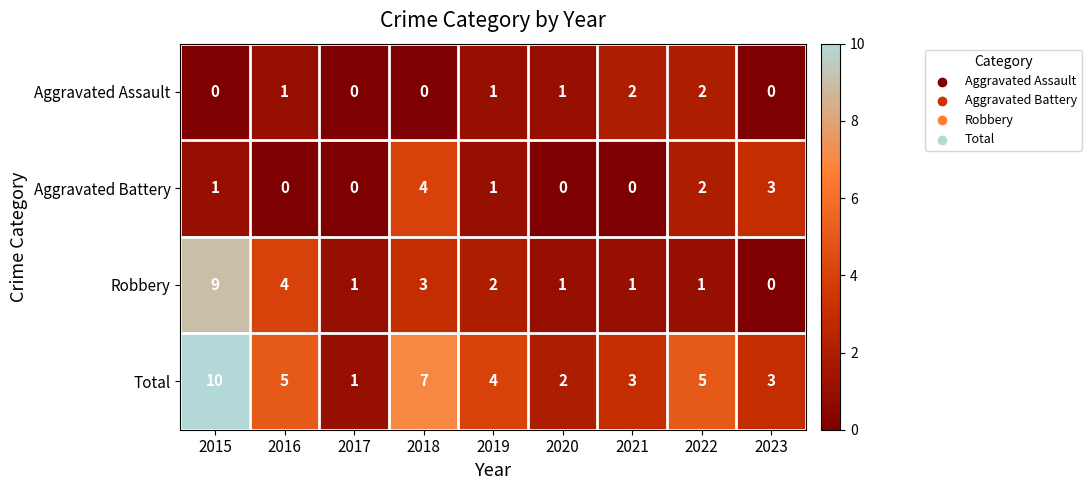

Between 2018 and 2020, which series saw the biggest shift?

Total